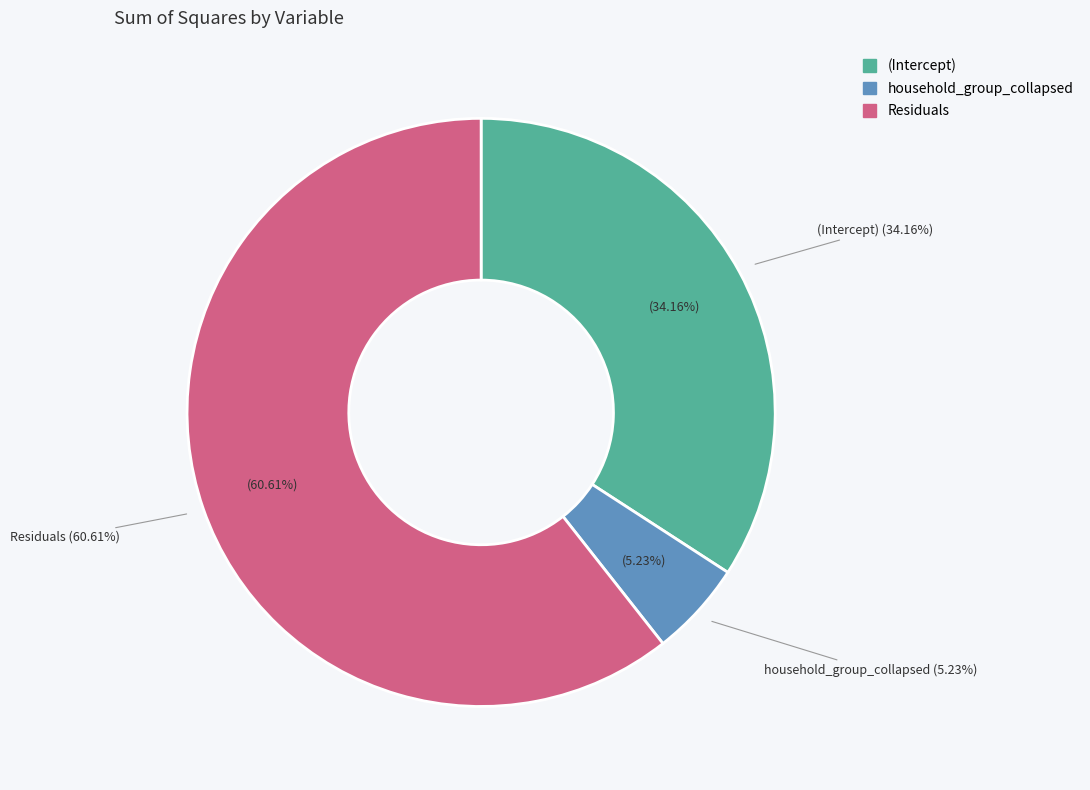

The (Intercept) slice represents 20% of the pie. True or false?

False